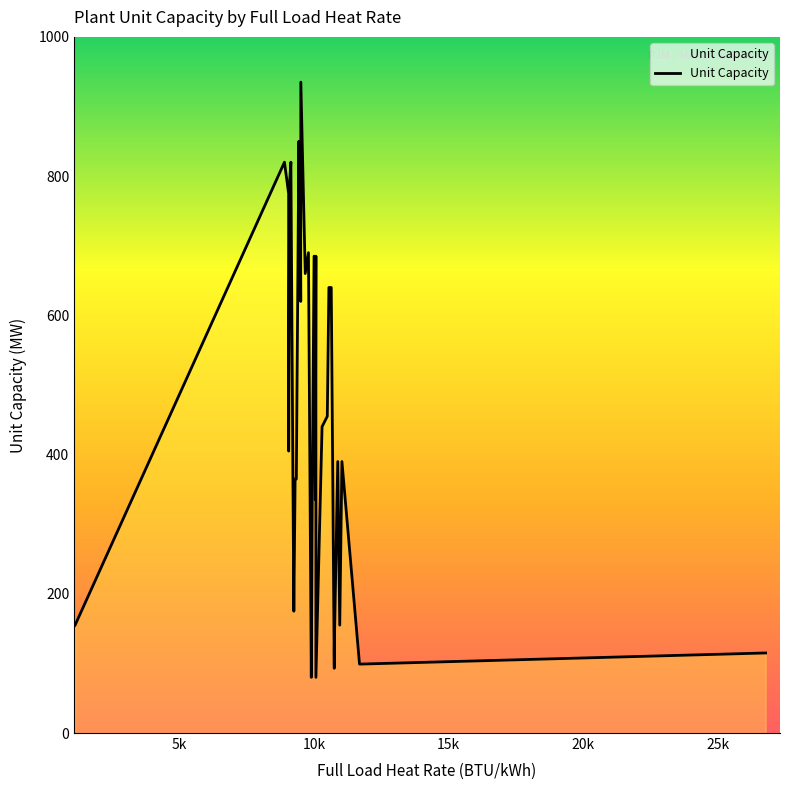

What is the minimum value shown in the chart?

80